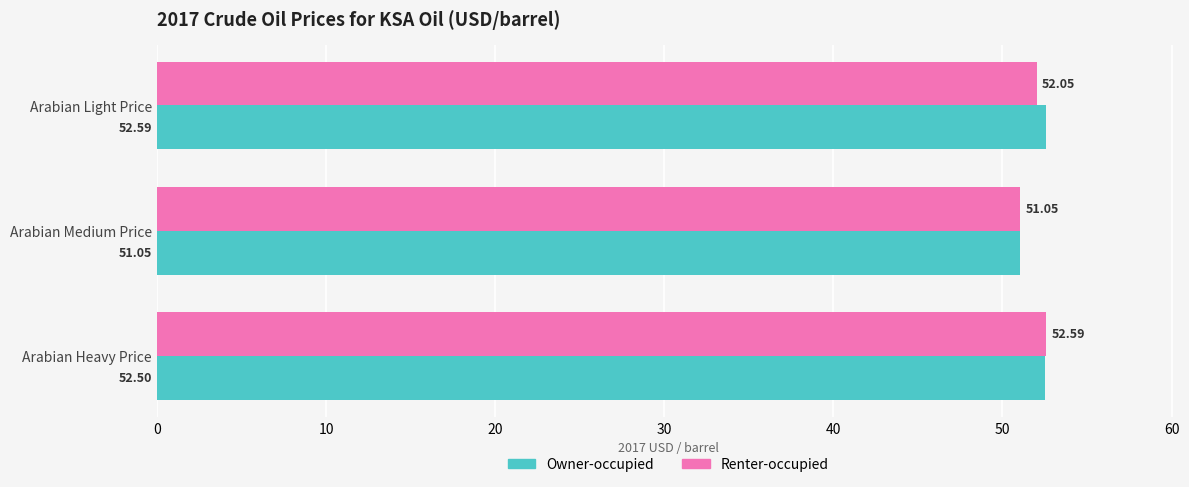

List the series in order of their overall mean, lowest first.

Renter-occupied, Owner-occupied